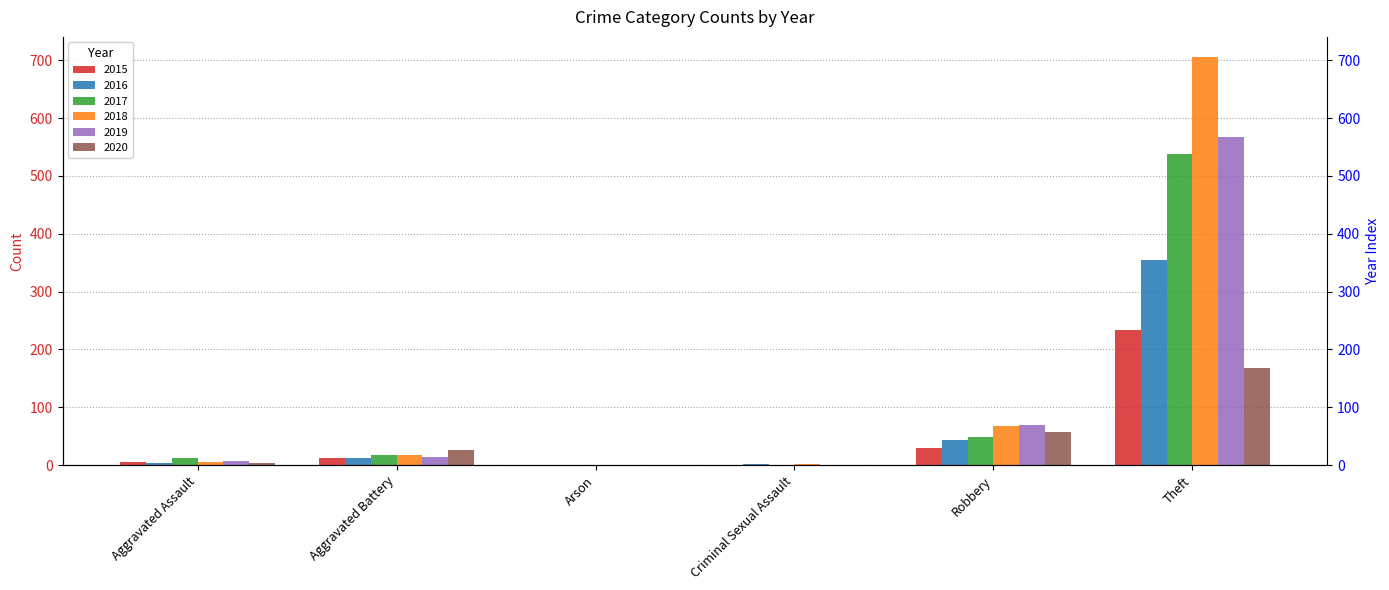

At how many categories does at least one series exceed 358?

1